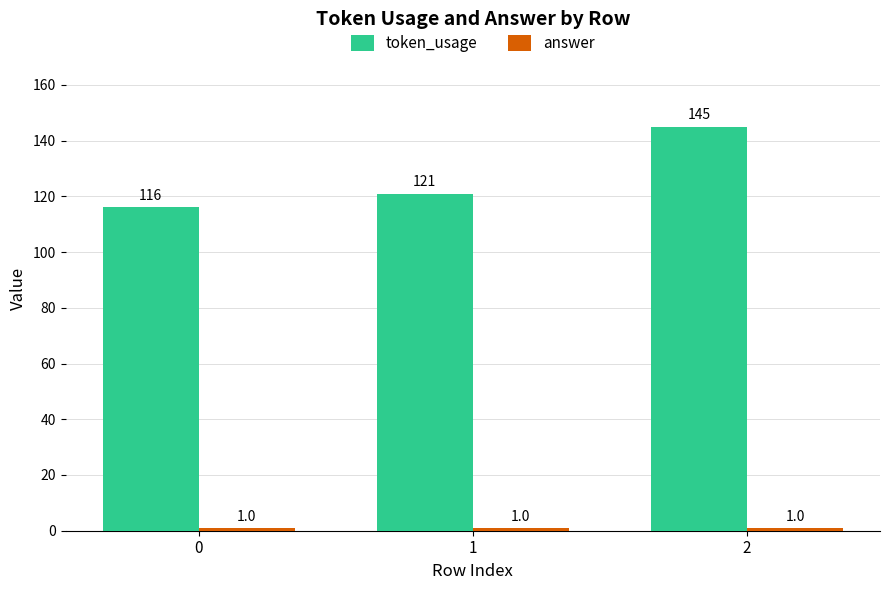

What is the difference between the token_usage values at 2 and 1?

24